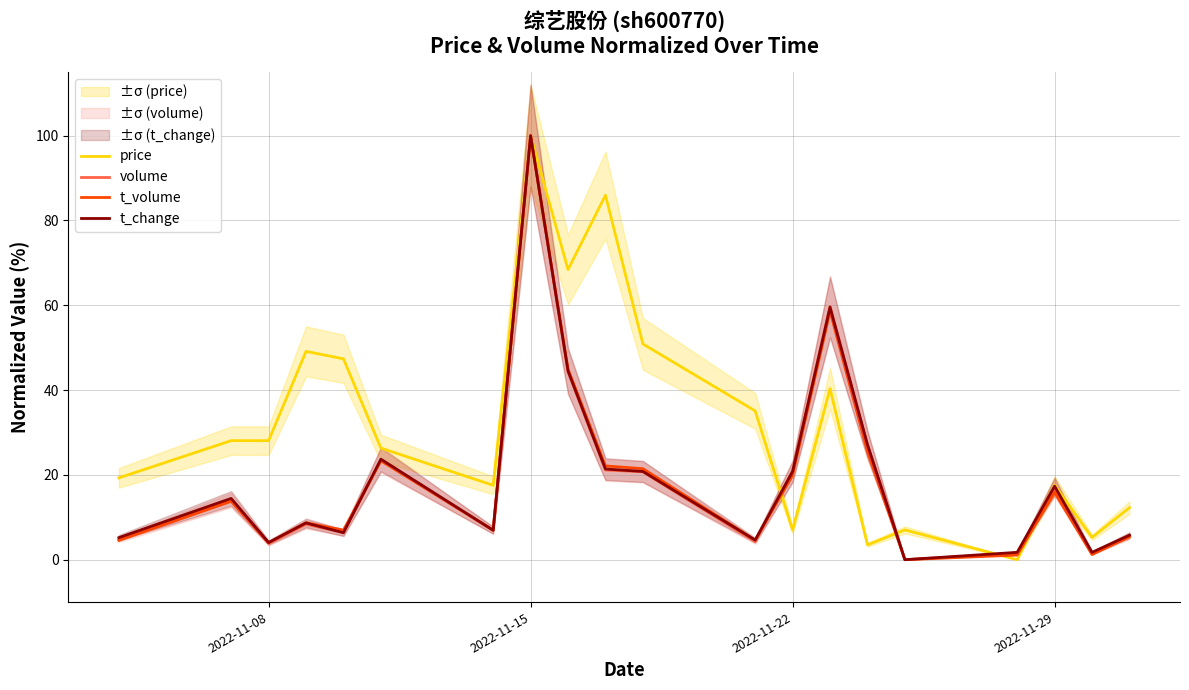

Is it true that volume equals 21.1 at 2022-11-15?

False